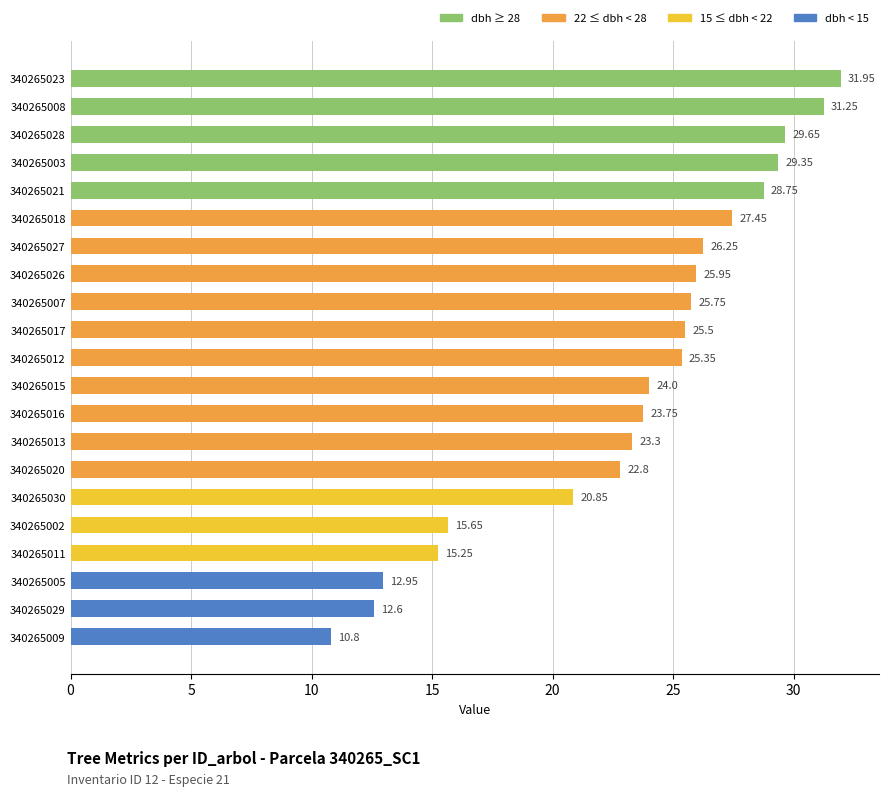

Rank the categories by value from highest to lowest.

340265023, 340265008, 340265028, 340265003, 340265021, 340265018, 340265027, 340265026, 340265007, 340265017, 340265012, 340265015, 340265016, 340265013, 340265020, 340265030, 340265002, 340265011, 340265005, 340265029, 340265009